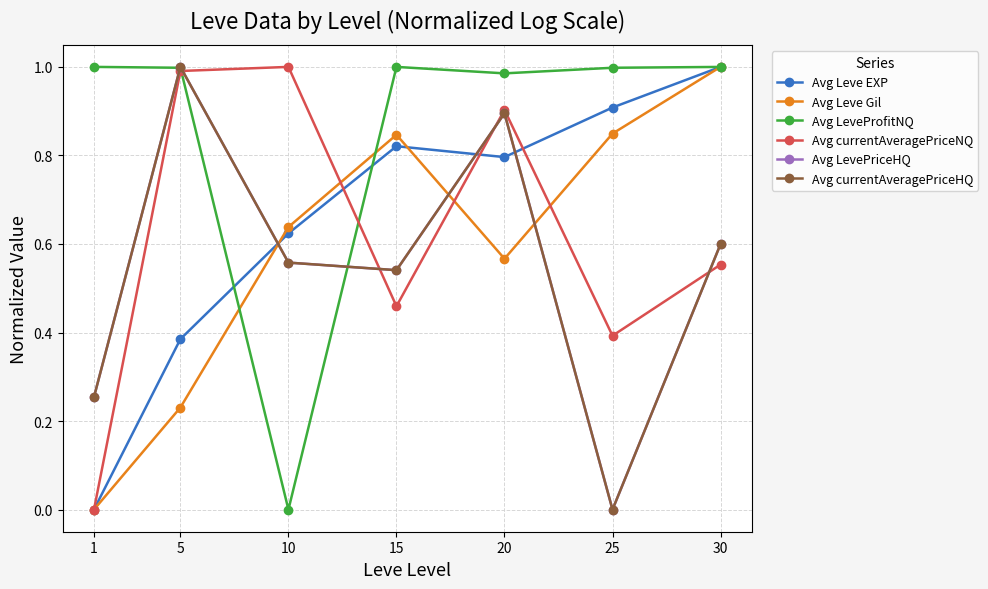

Is this an area chart (filled region under the line)?

No